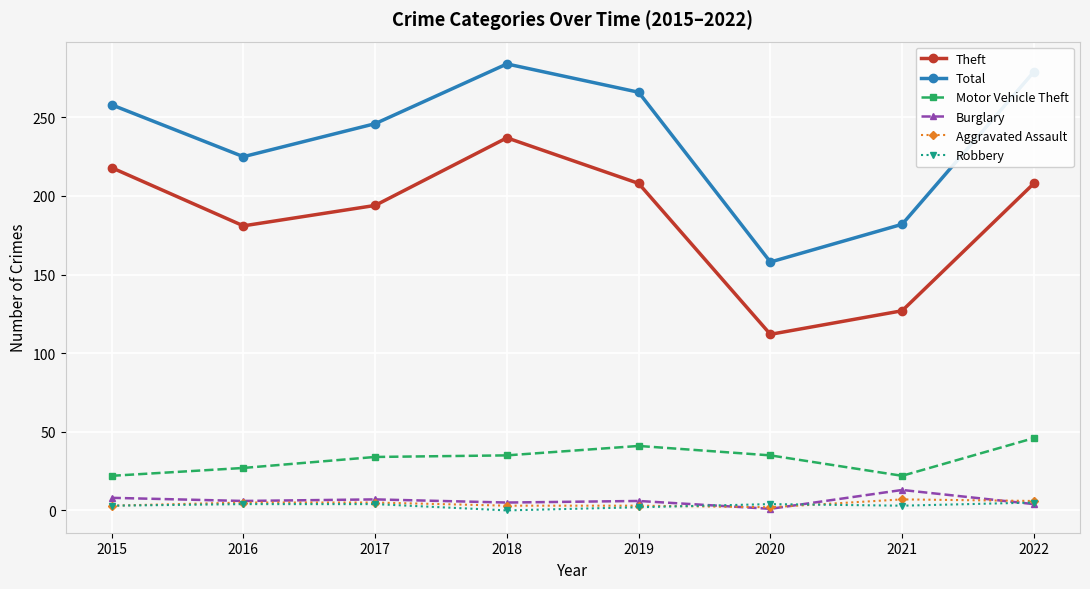

How many interior local peaks does the Total series have?

1